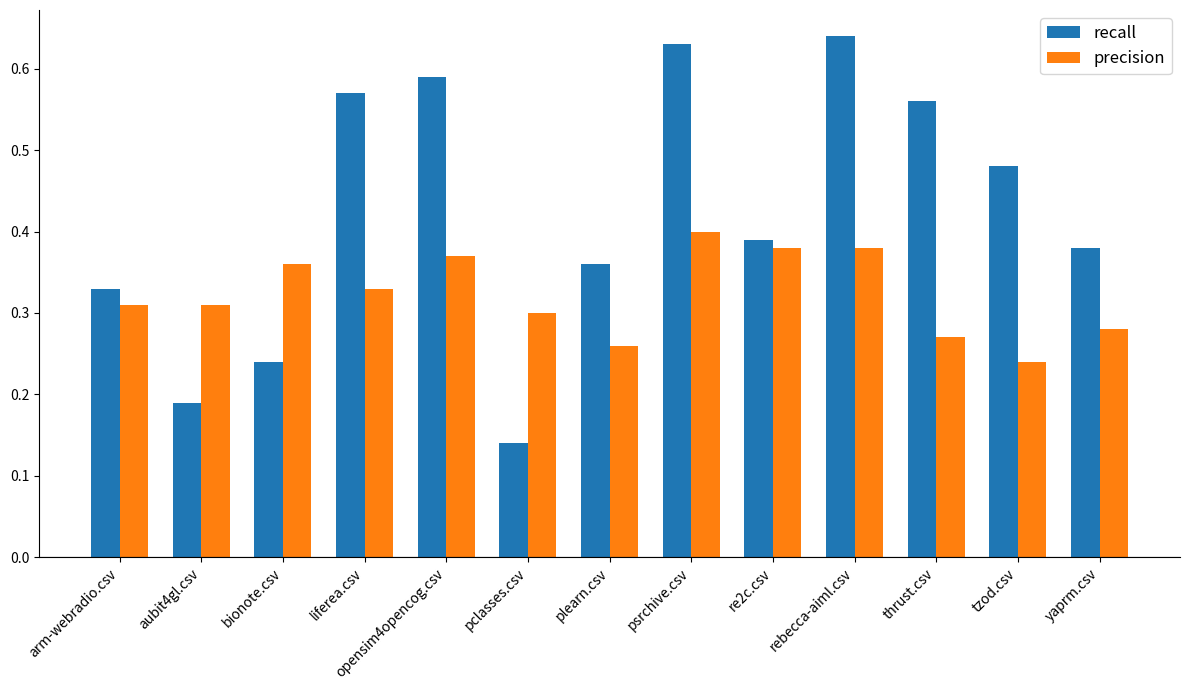

How many groups of bars are there?

13